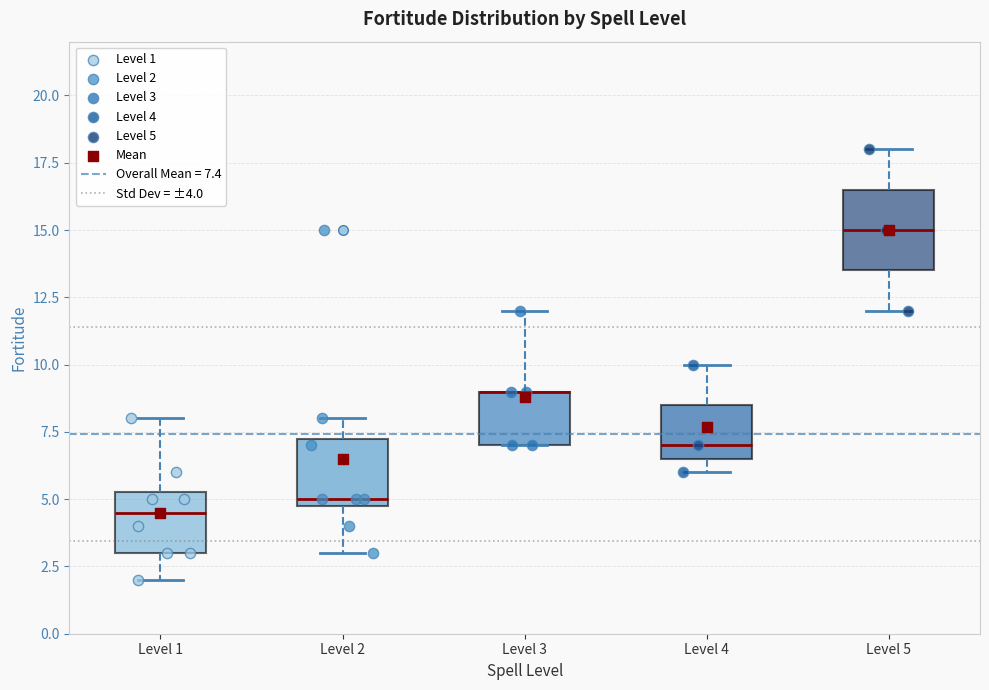

Reading left to right, transcribe this box plot: for each box, give where its median line is, the range the box spans, and where its two whiskers end, as read against the y-axis. The values are not printed on the chart, so give them approximately, as read against the axis.

Level 1: median 4.5, box 3.0 to 5.5, whiskers 2.0 to 8.0
Level 2: median 5.0 (just above the box's lower edge), box 5.0 to 7.5, whiskers 3.0 to 8.0
Level 3: median 9.0 (drawn on the box's upper edge), box 7.0 to 9.0, whiskers 7.0 to 12.0
Level 4: median 7.0, box 6.5 to 8.5, whiskers 6.0 to 10.0
Level 5: median 15.0, box 13.5 to 16.5, whiskers 12.0 to 18.0